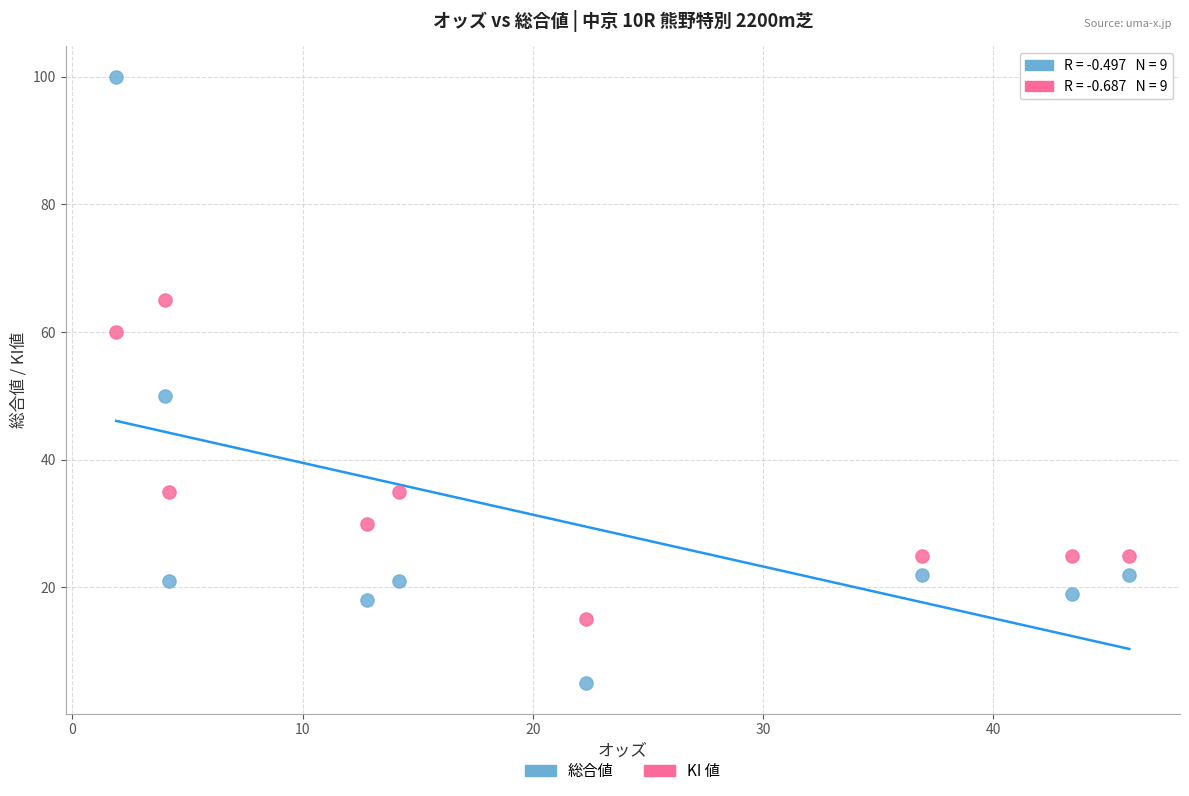

Across all series, what Y value is closest to 52?

50